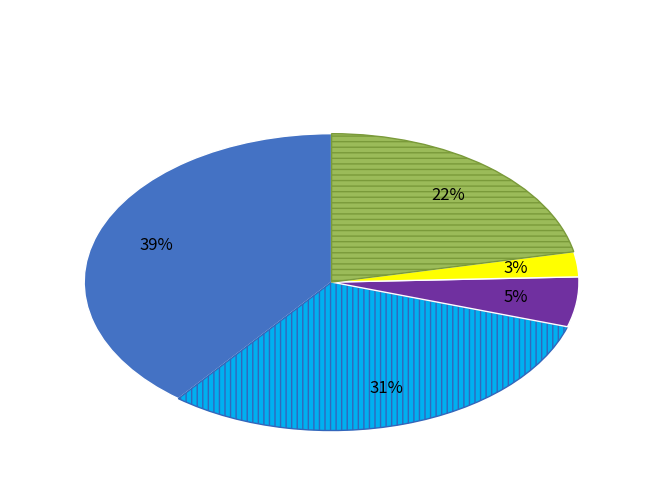

Does any single category account for the majority?

No